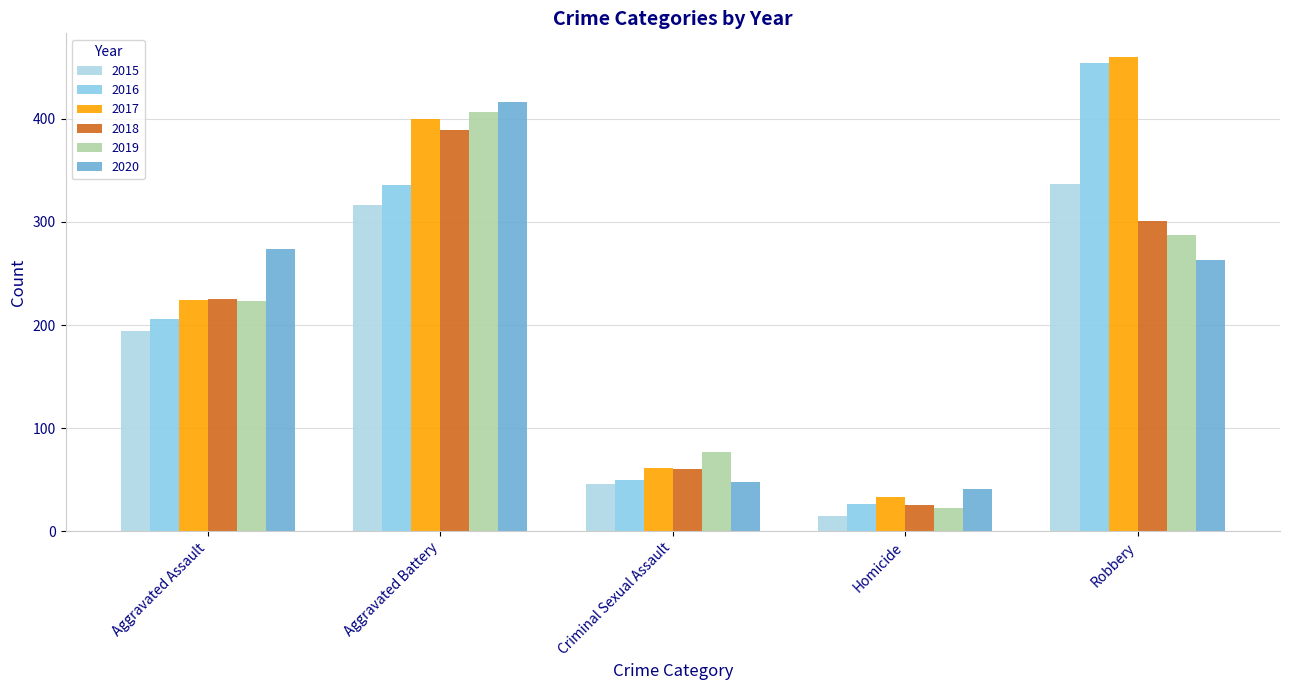

How many data points in 2018 are less than 225?

2